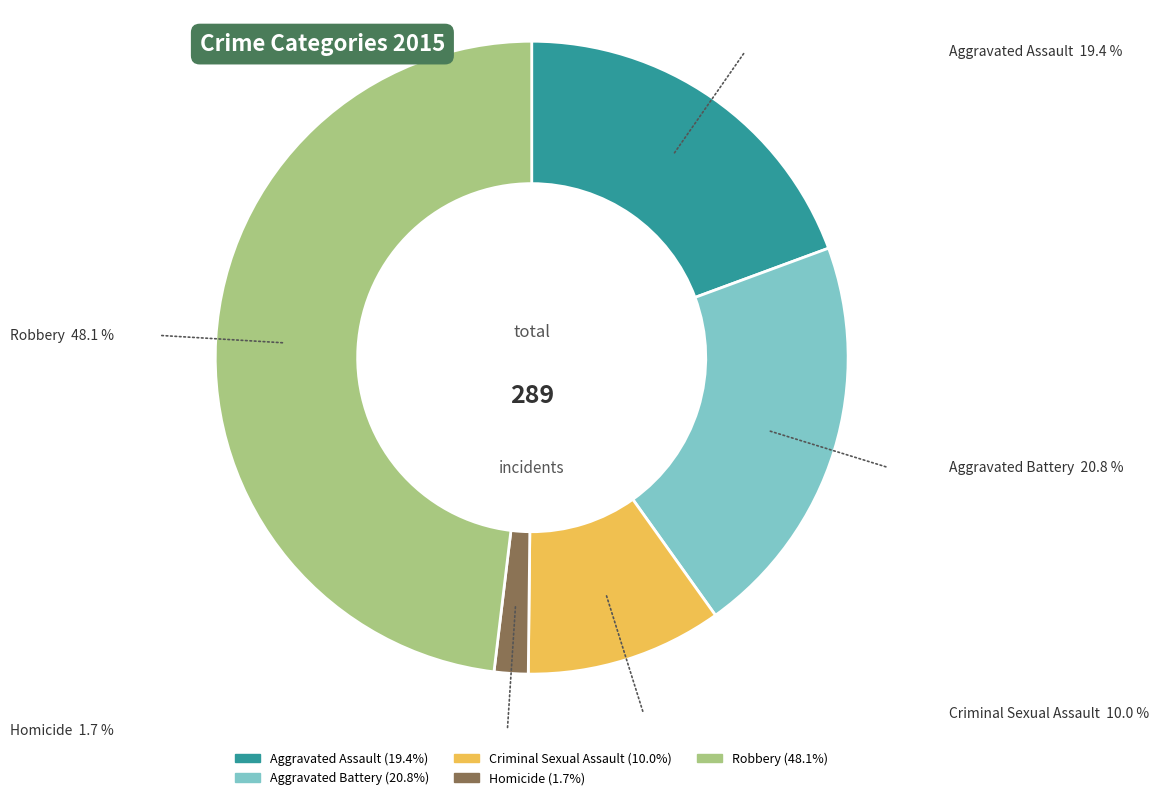

To the nearest percent, what is the difference between the largest and smallest slice percentages?

46%